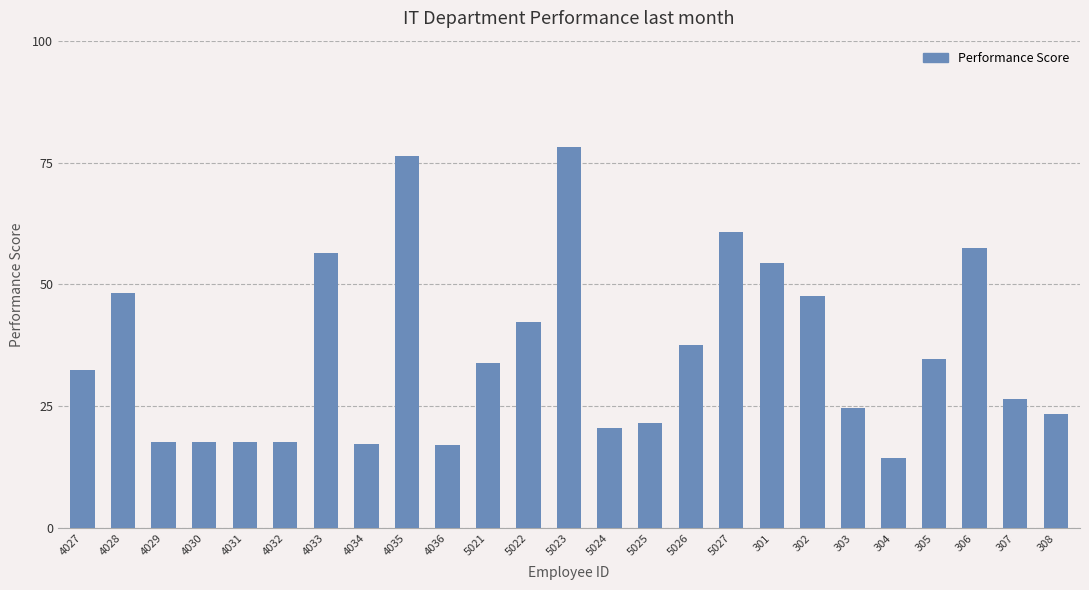

What is the difference between the second highest and second lowest values?

59.3